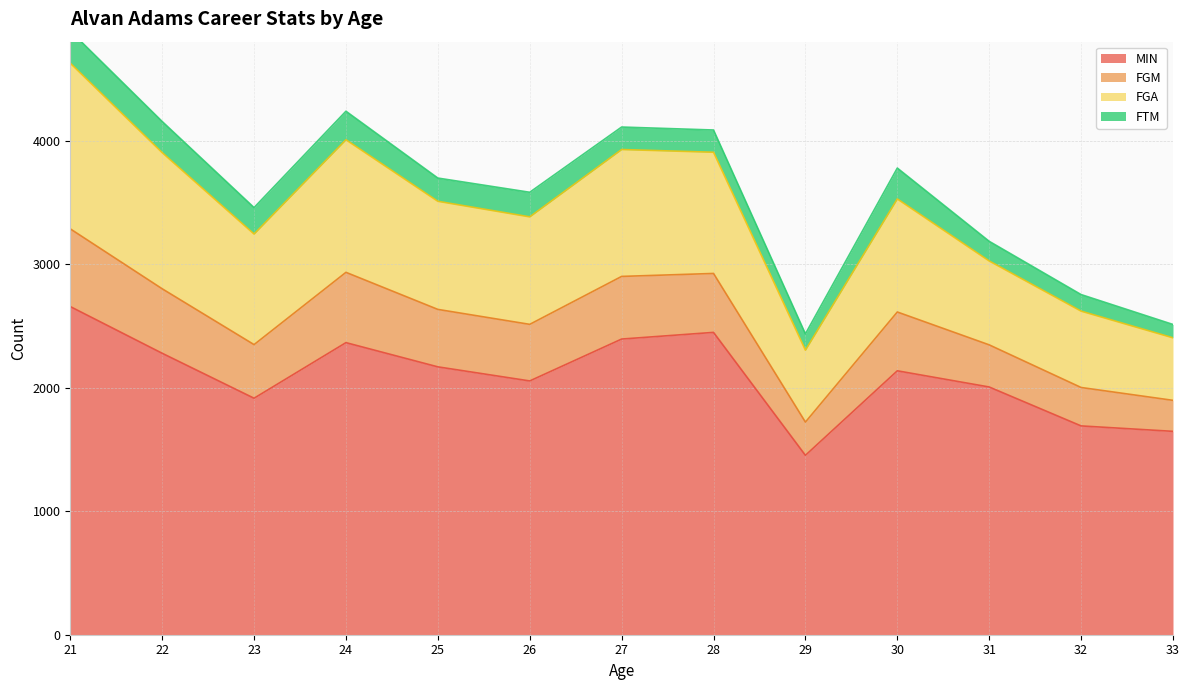

What is the lowest value of the MIN series?

1452